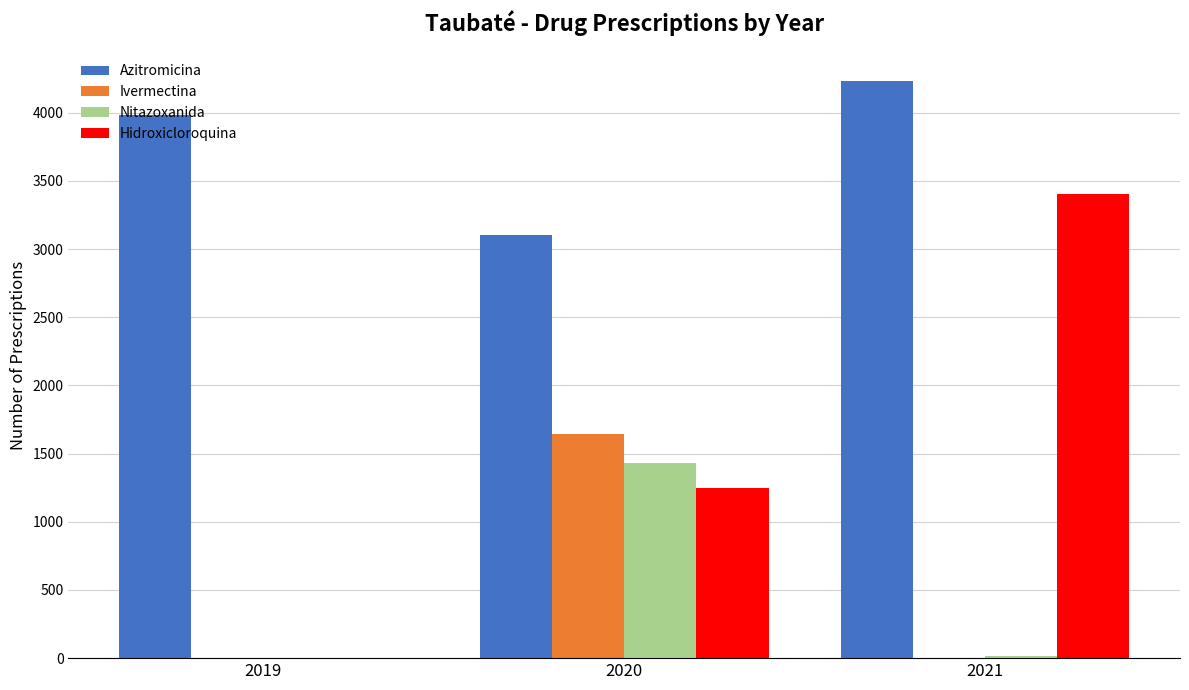

Reading right to left, extract all data points from this chart.

Azitromicina: 2021=4236	2020=3103	2019=3984
Ivermectina: 2021=0	2020=1647	2019=0
Nitazoxanida: 2021=19	2020=1434	2019=0
Hidroxicloroquina: 2021=3402	2020=1247	2019=0